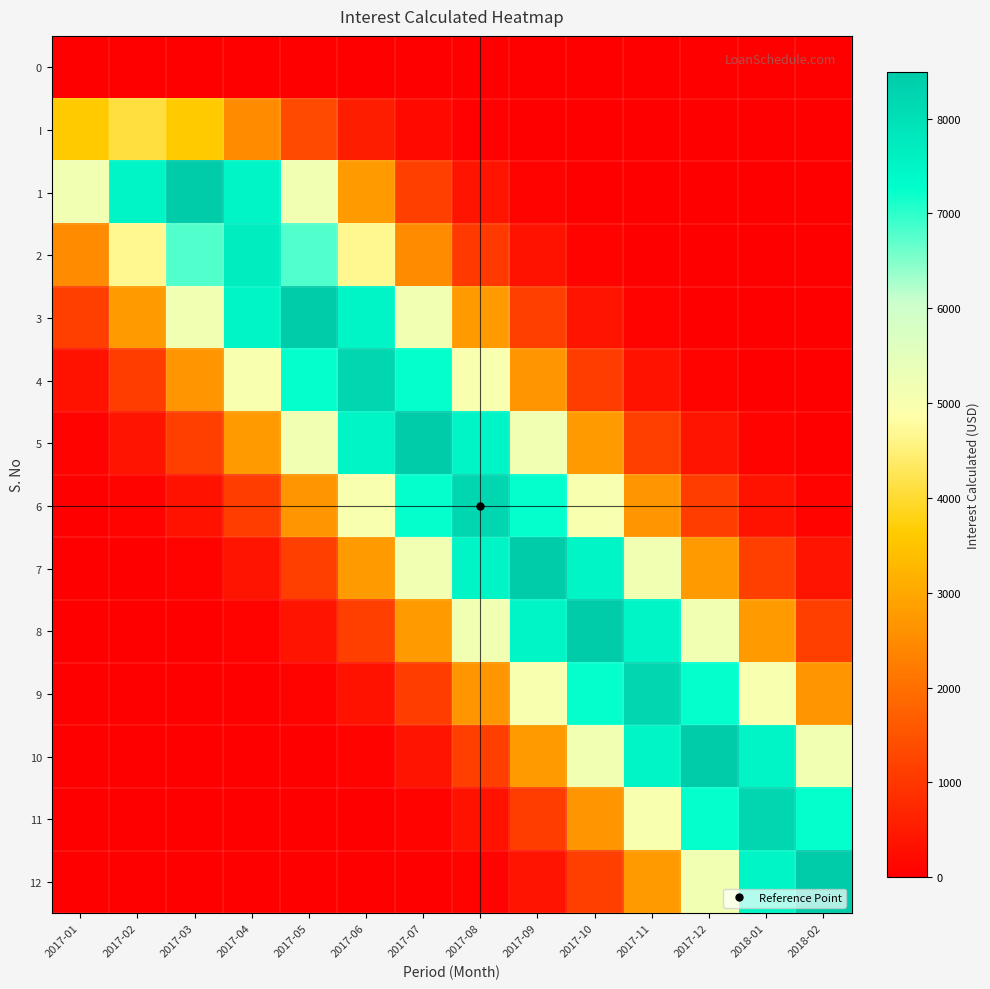

At which category is the sum across all series the highest?

2017-09